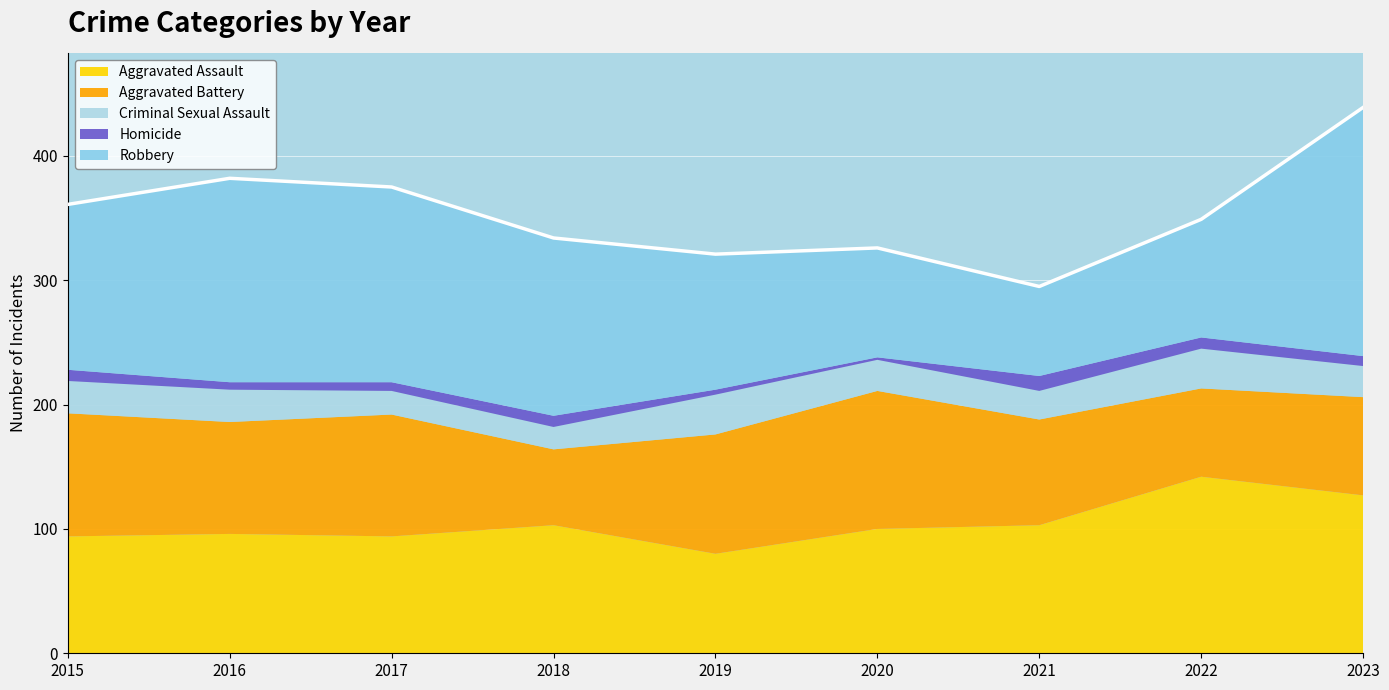

Is it true that Robbery equals 109 at 2019?

True